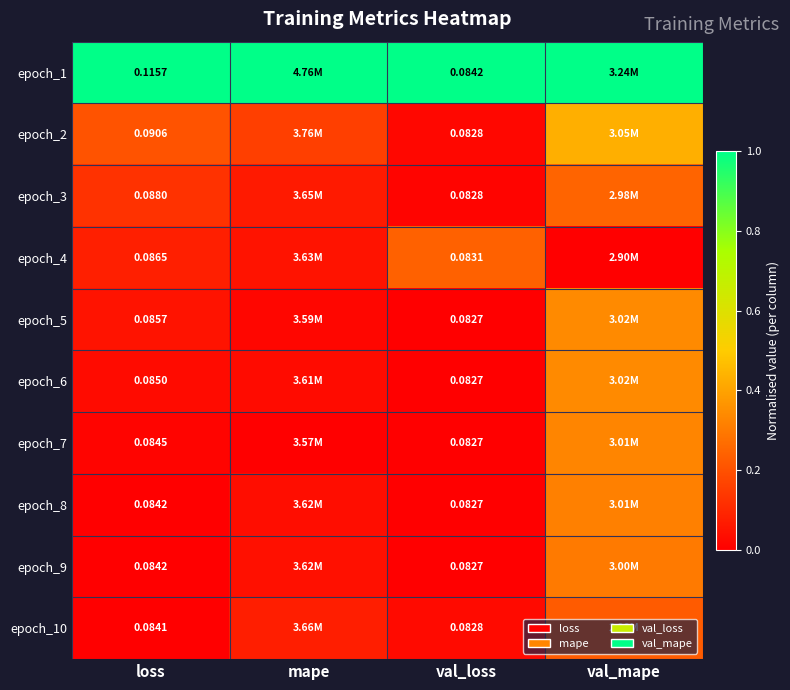

The value of epoch_8 at val_mape is 0.5. True or false?

False